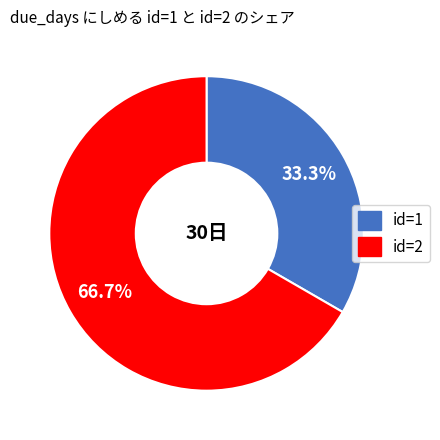

Does any single category account for the majority?

Yes